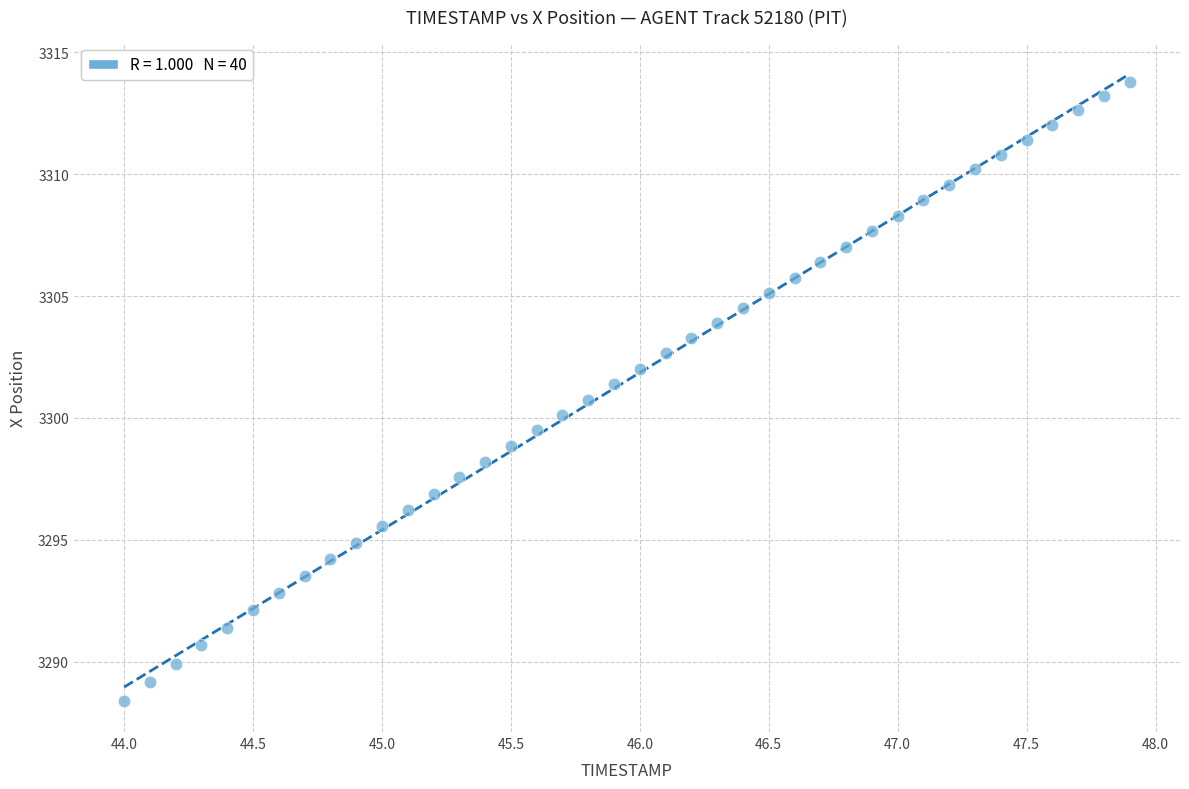

What is the range of Y values (max minus min)?

25.4